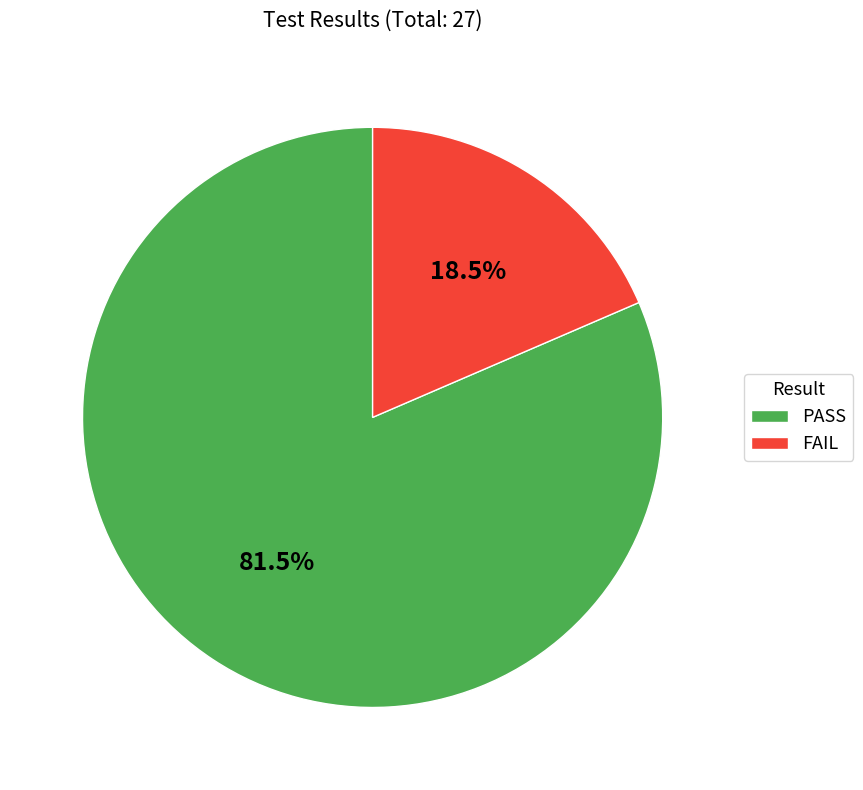

Rank the categories by value from highest to lowest.

PASS, FAIL